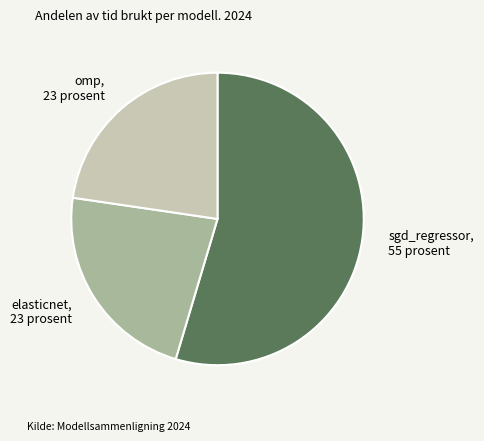

The elasticnet slice represents 23% of the pie. True or false?

True